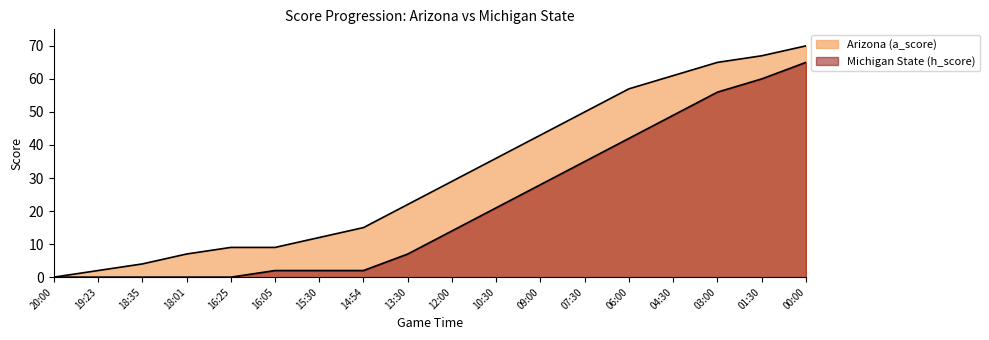

How many lines are shown in the chart?

2